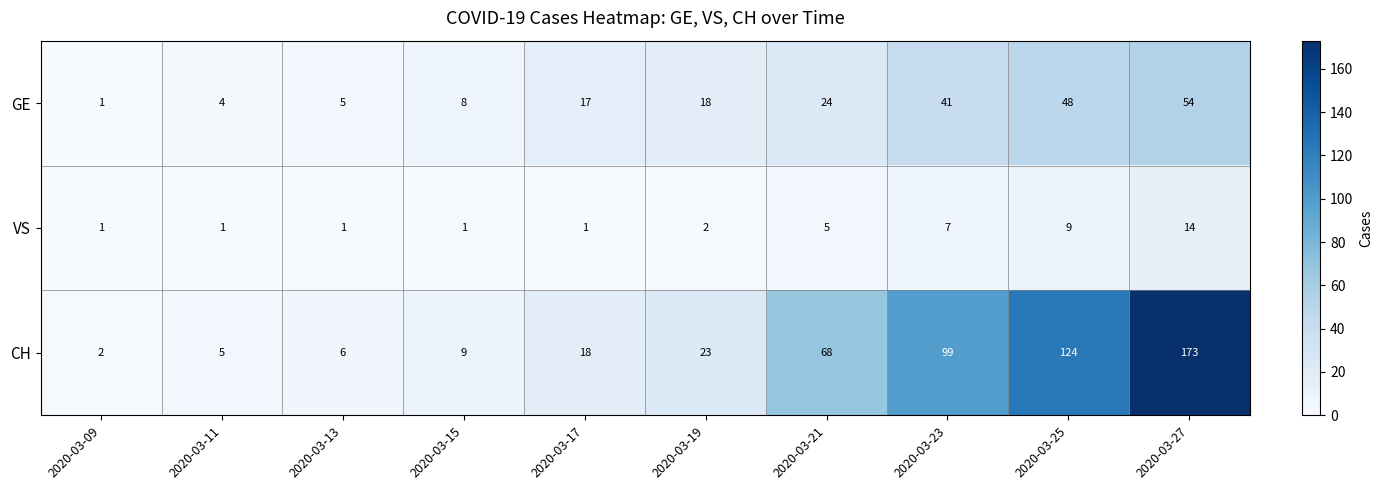

What is the difference between the highest and lowest values at 2020-03-17?

17